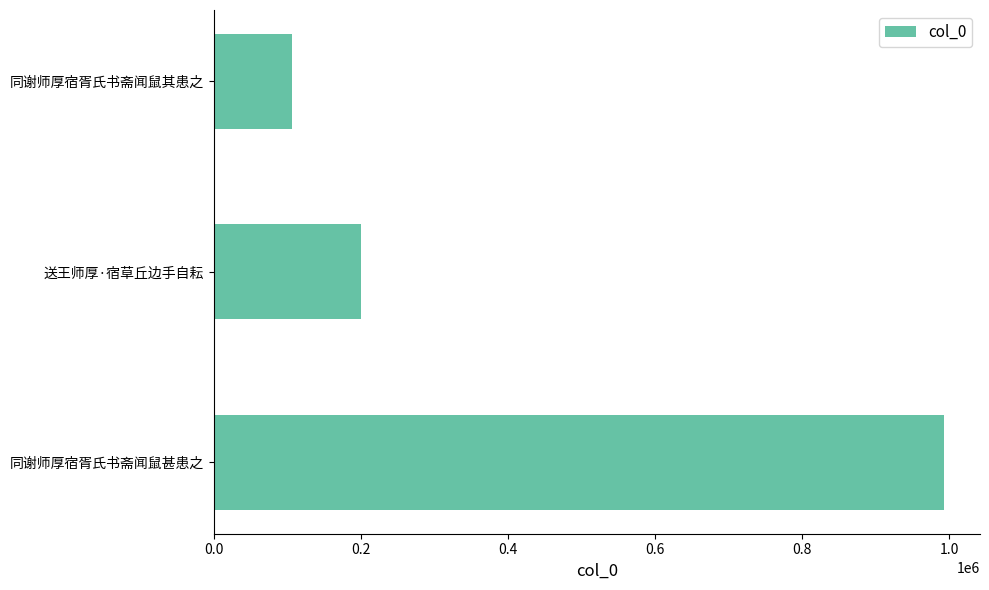

Reading bottom to top, what are all the values shown in this chart?

991983	199850	105592